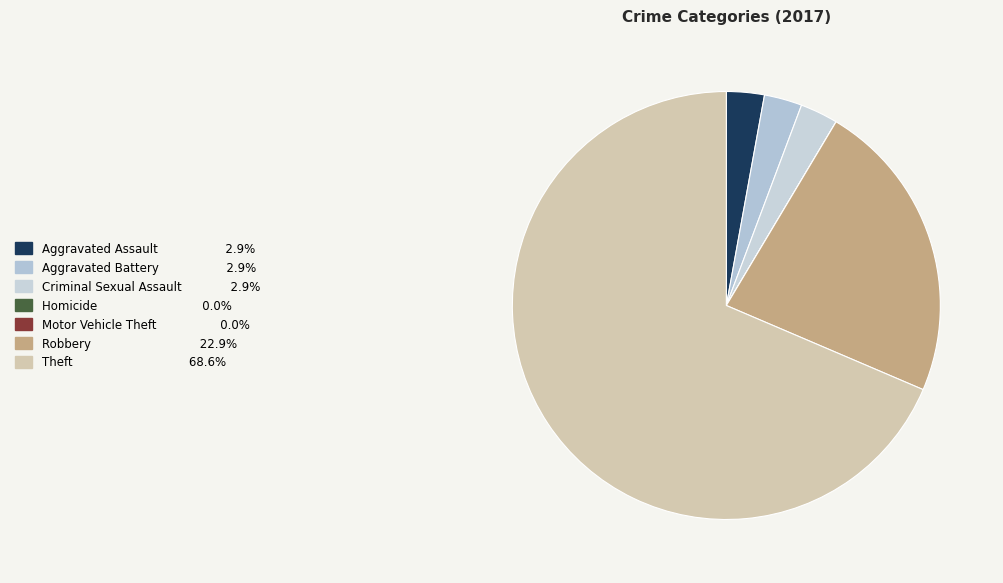

Count the number of slices in the pie.

7